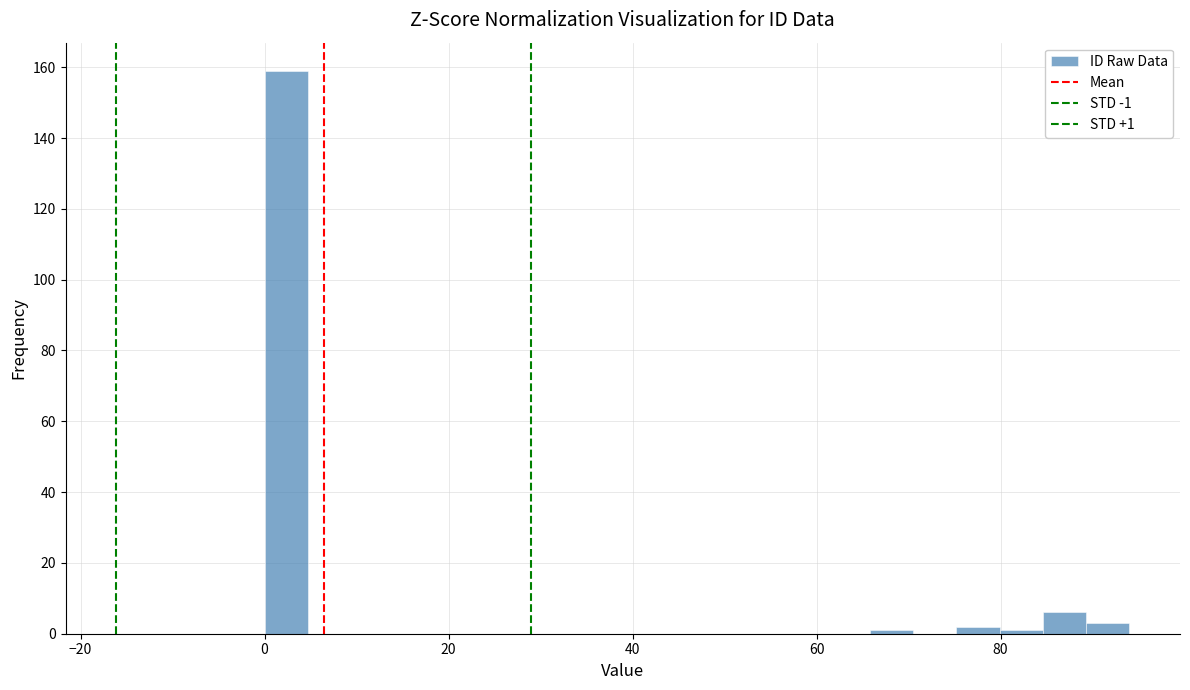

Around what value on the x-axis is the tallest bar? Give the approximate position of its centre, as read against the axis.

2